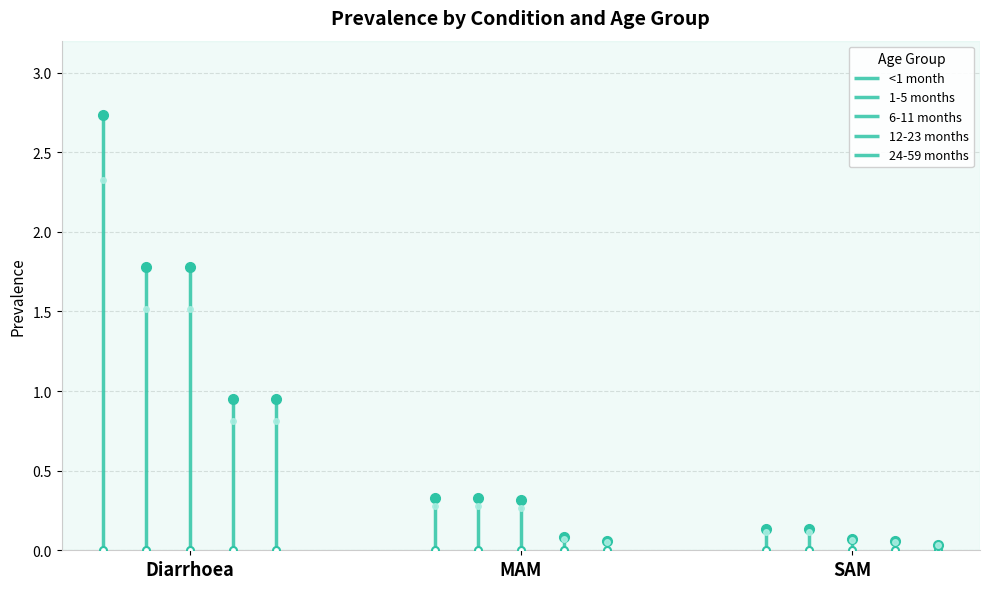

What value does the 24-59 months series have at MAM?

0.1